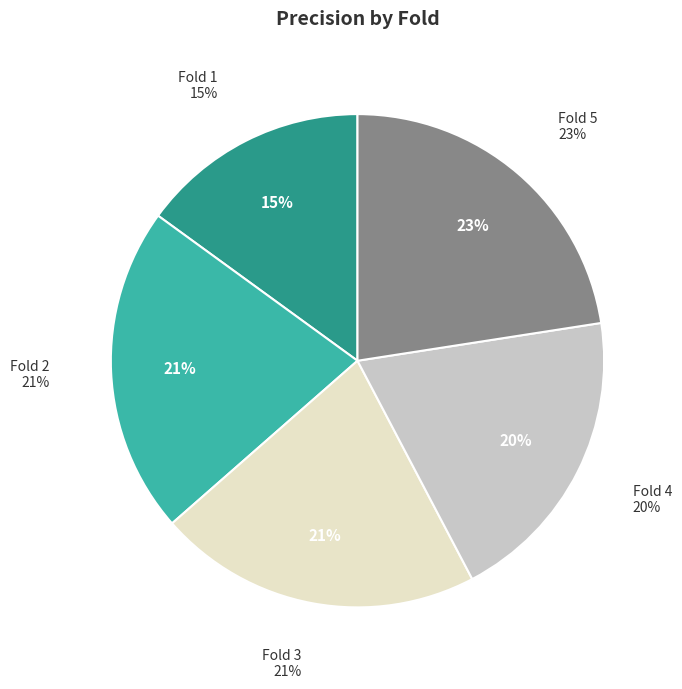

What portion of the pie excludes Fold 5?

77.5%